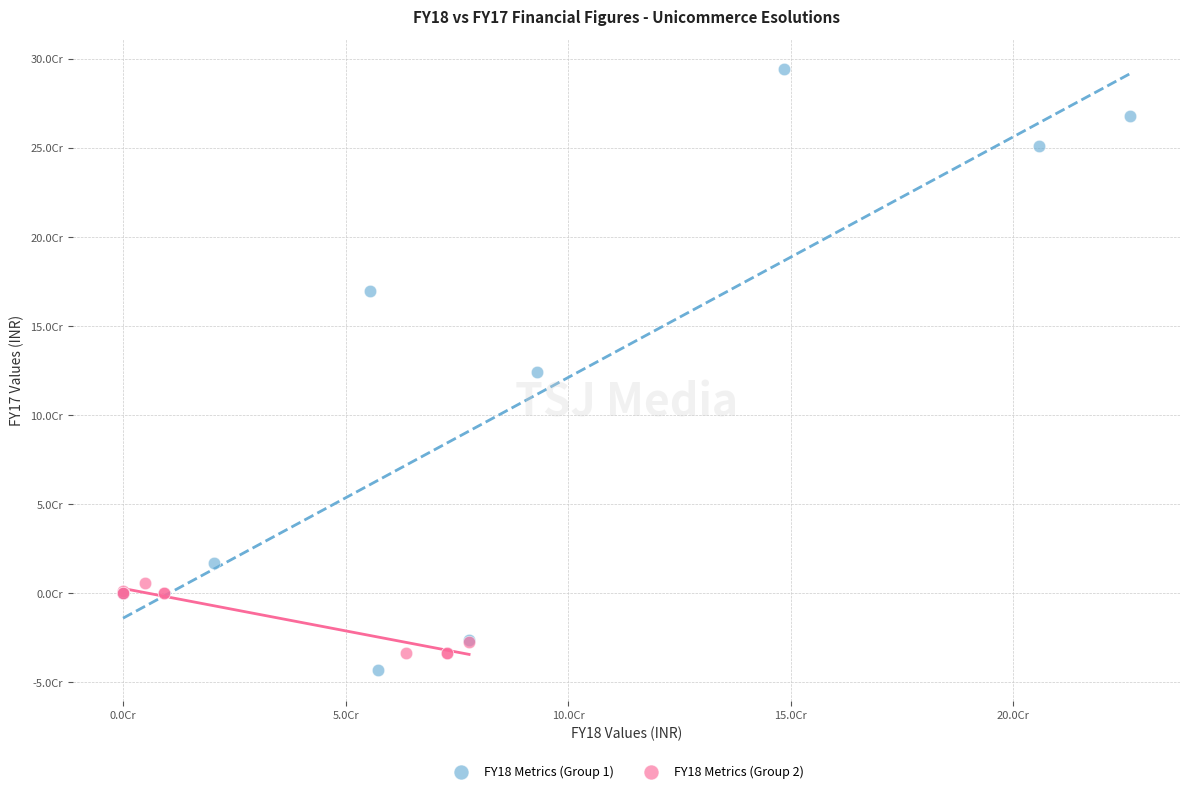

Which series contains the lowest Y value?

FY18 Metrics (Group 1)